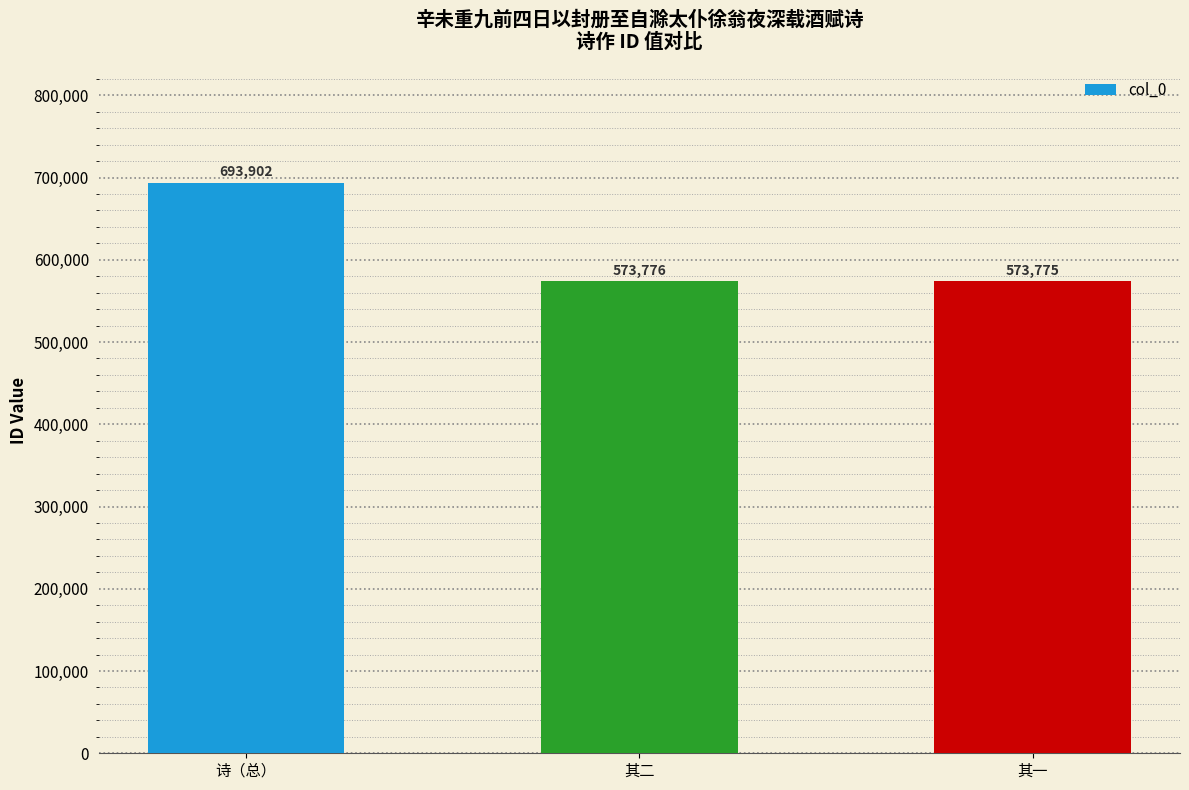

Does the chart contain stacked bars?

No